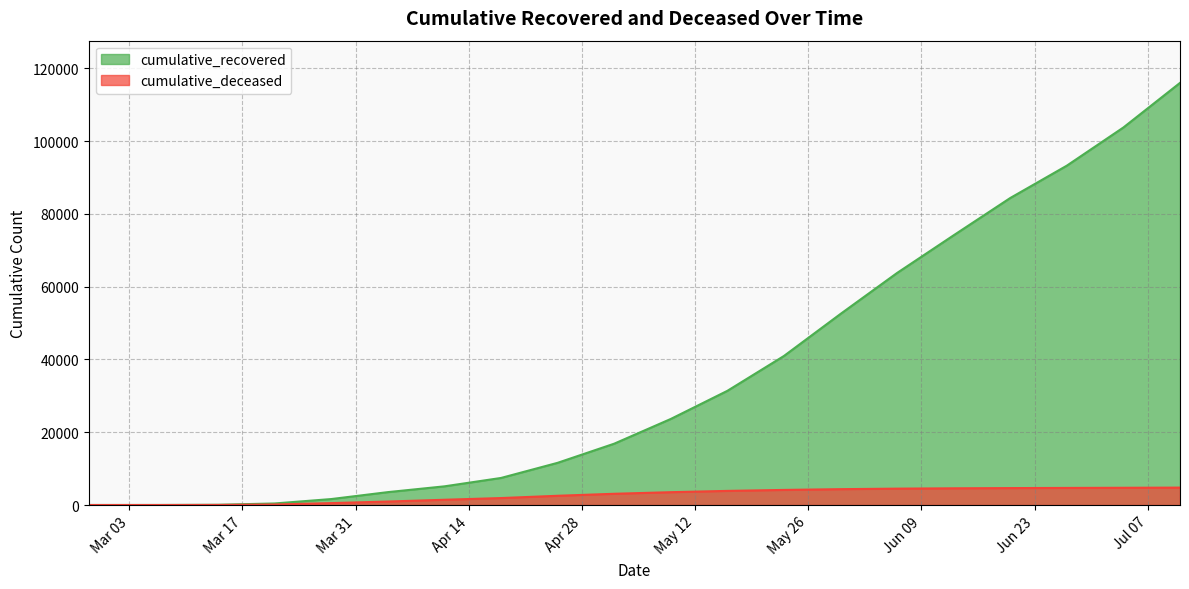

What is the label of the 9th point from the right?

2020-05-16